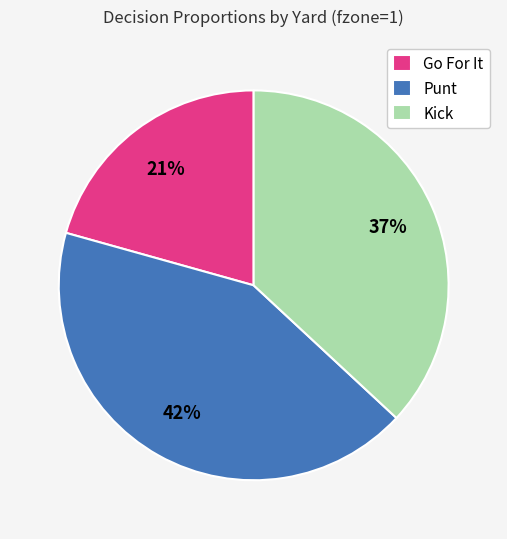

To the nearest percent, what is the average slice percentage?

33%